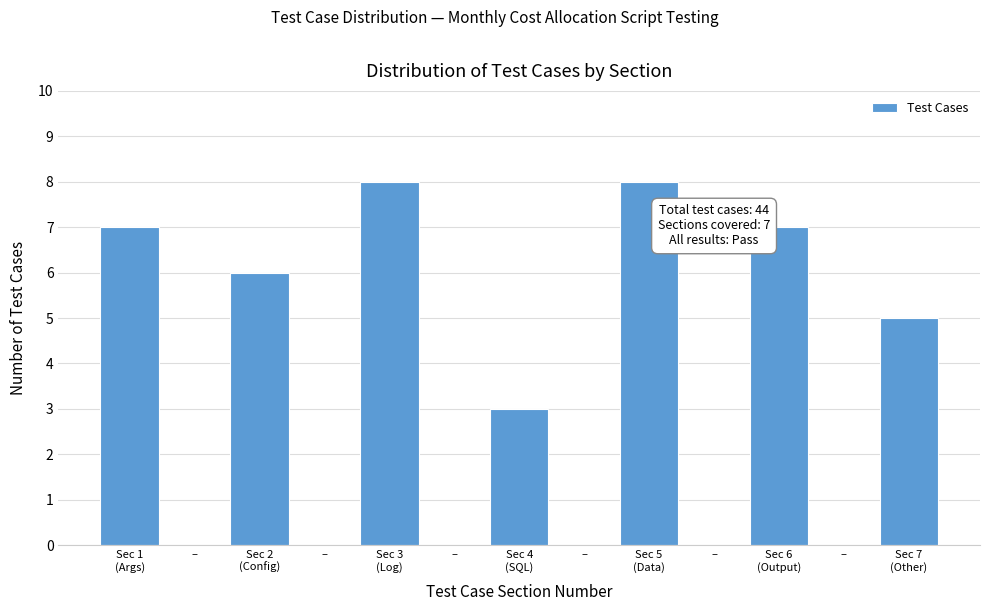

How many categories are shown in the chart?

13